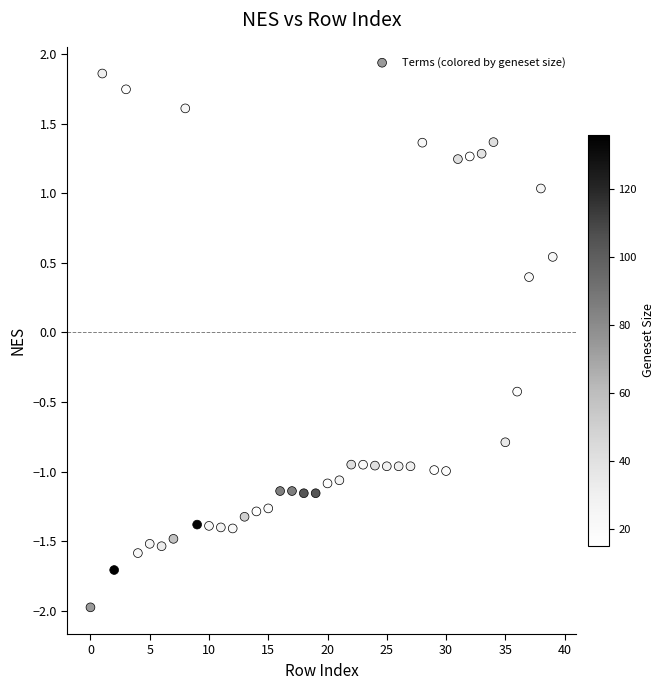

What is the range of Y values (max minus min)?

3.8